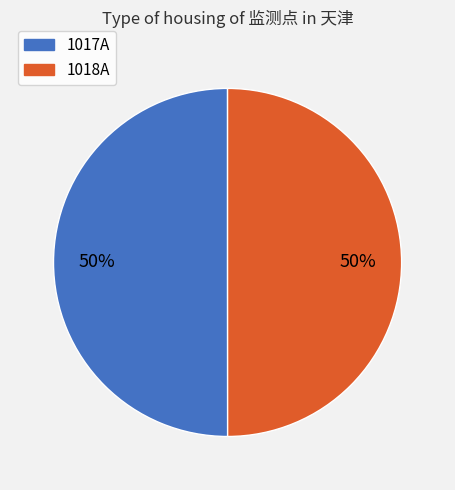

To the nearest percent, what percentage of the pie is 1018A?

50%